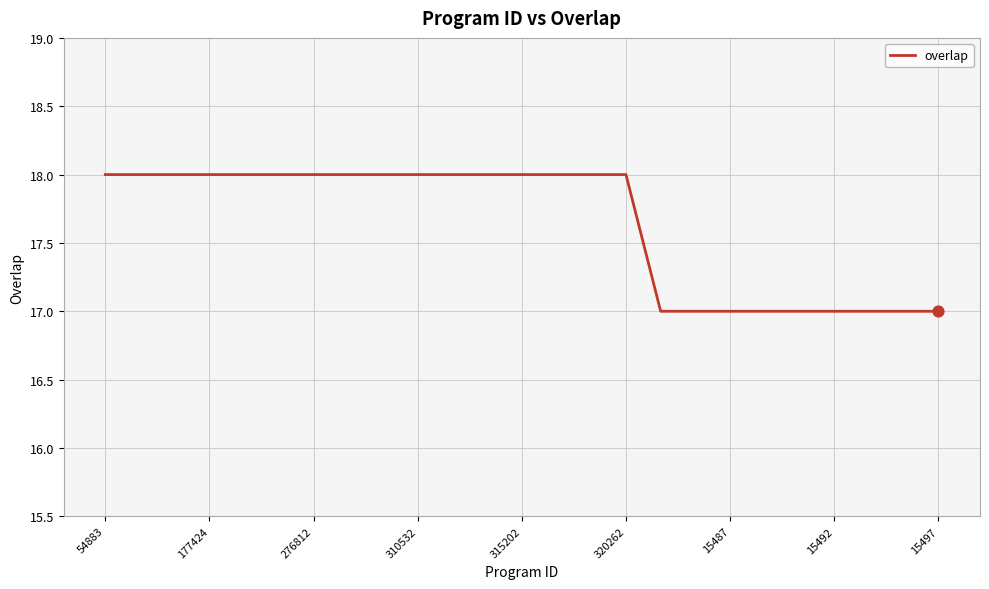

What is the smallest value displayed?

17